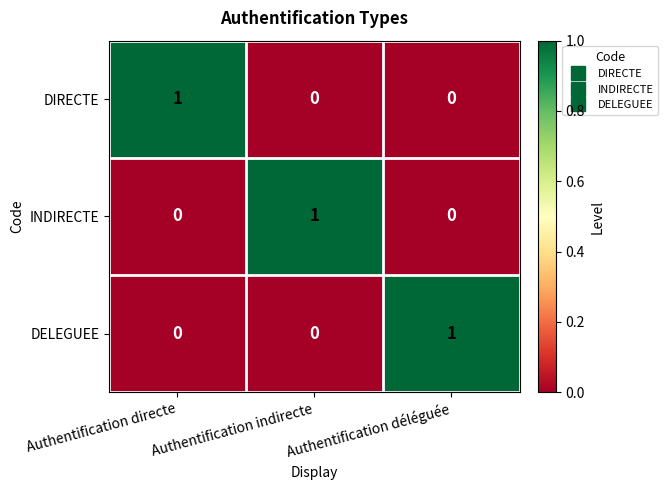

The DELEGUEE series shows 1 at Authentification déléguée. True or false?

True